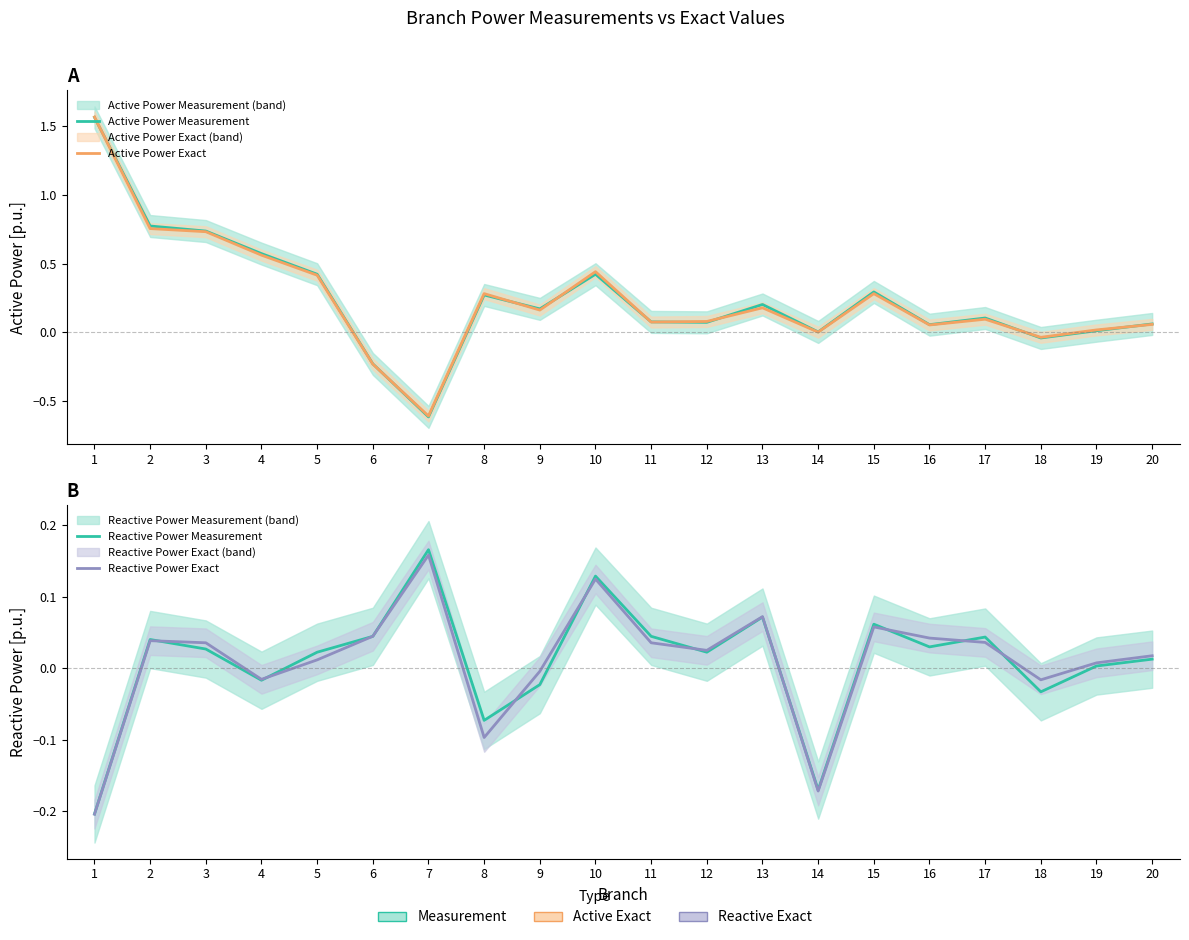

At which label is Reactive Power Measurement closest to 0?

19